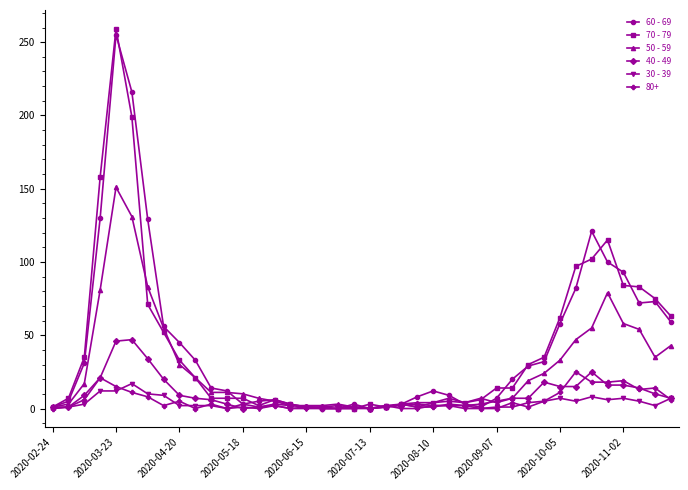

Which series has the widest spread of values?

70 - 79